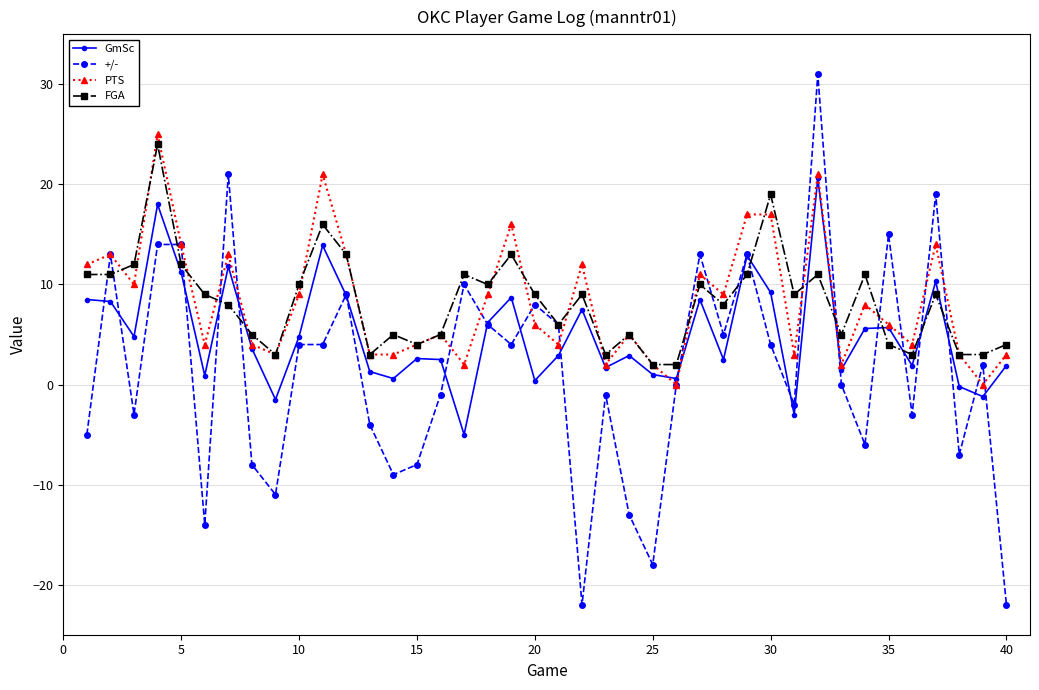

What is the maximum value for FGA?

24.0